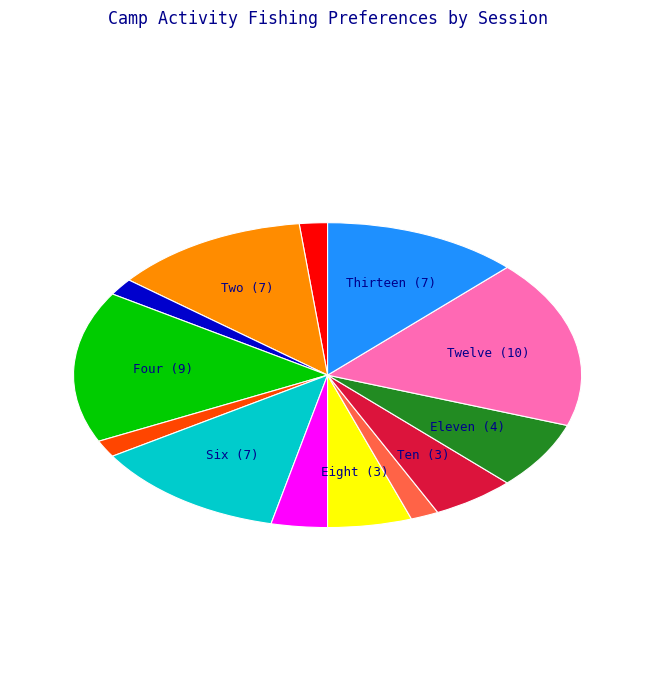

Is there a majority slice in this chart?

No